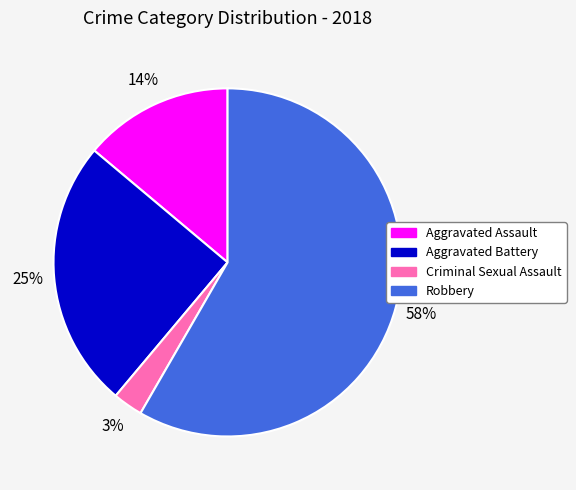

How many slices are in this pie chart?

4